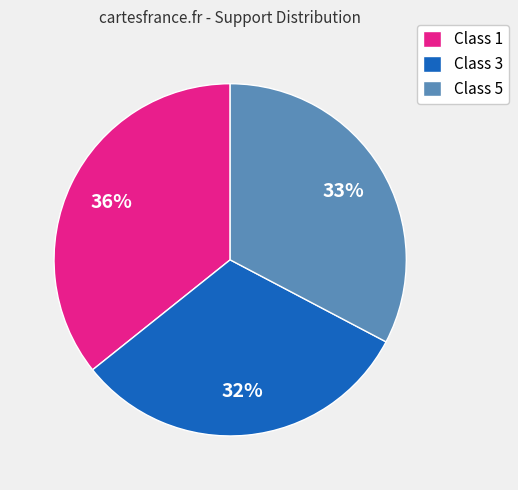

Do Class 5 and Class 1 together represent more than half of the pie?

Yes